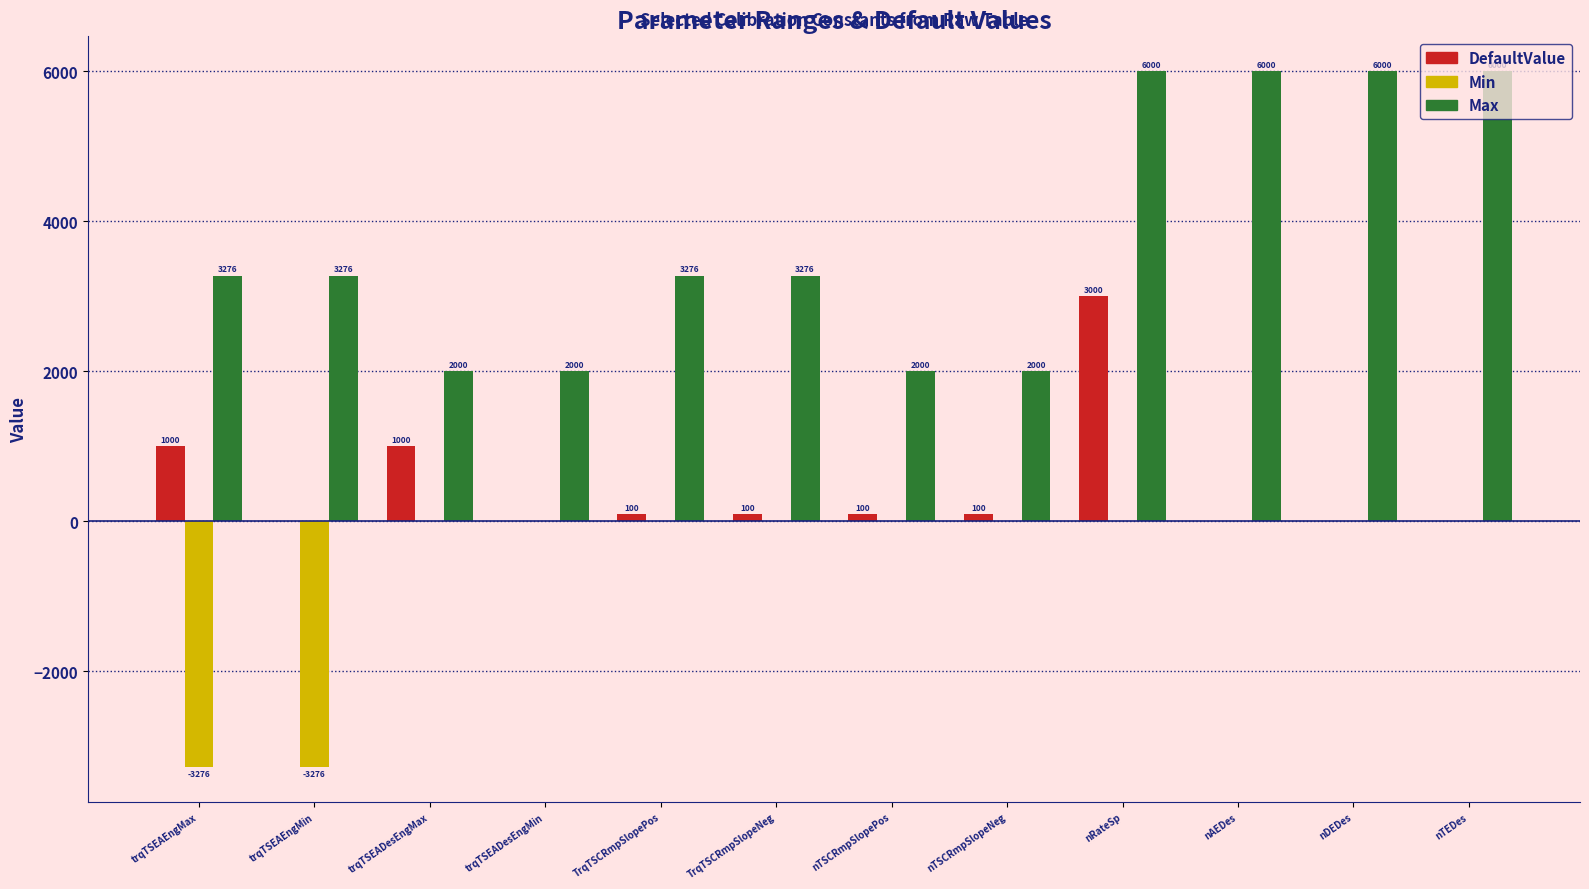

How many groups of bars are there?

12